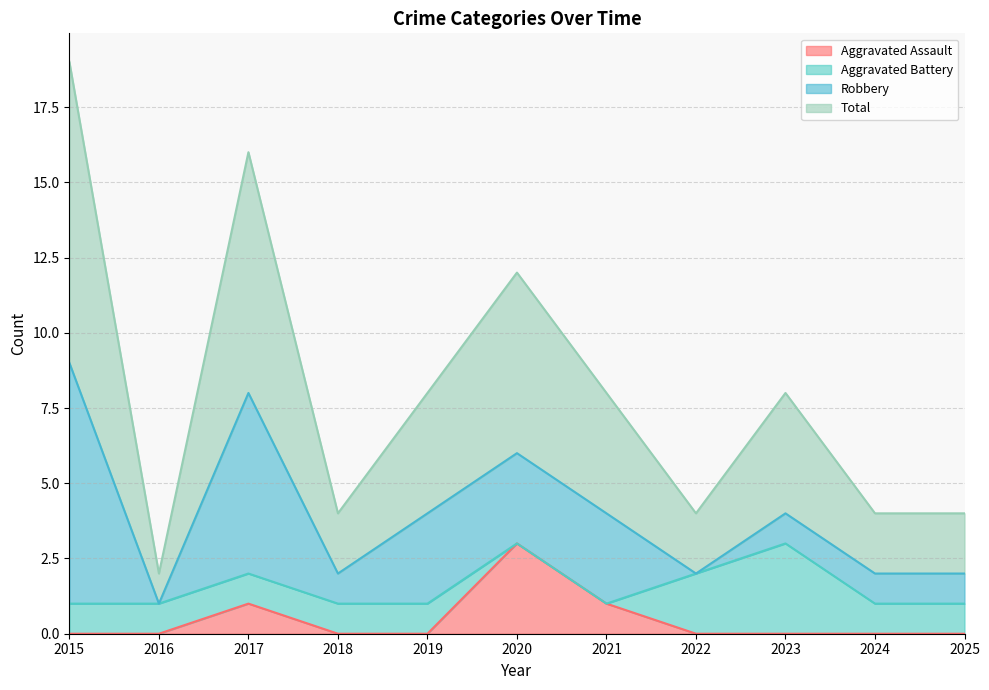

How many interior local valleys does the Total series have?

3